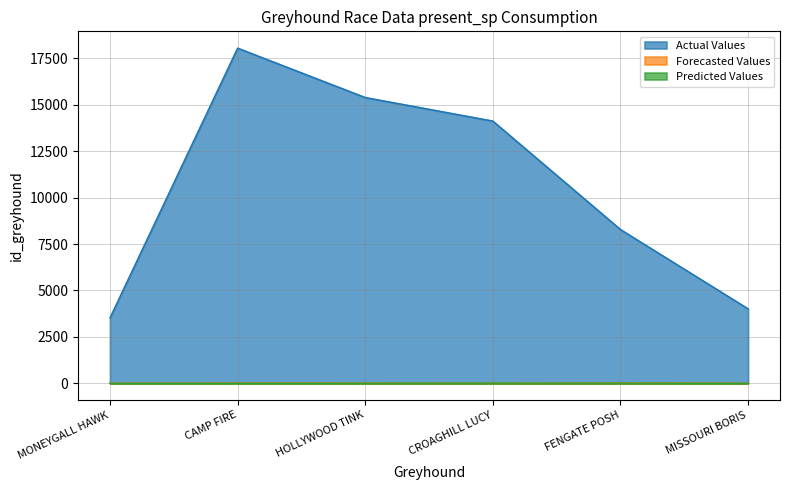

The value of Forecasted Values at MONEYGALL HAWK is 2. True or false?

False